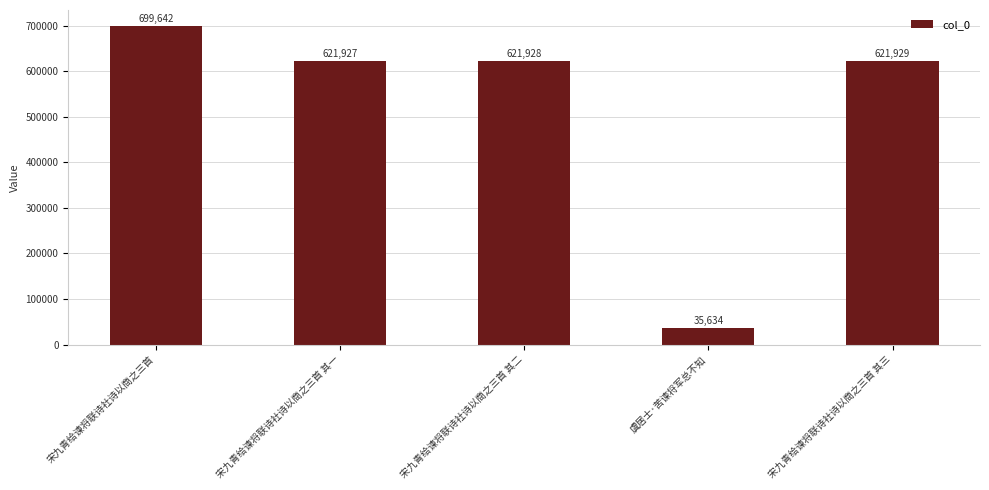

Reading left to right, what are all the values shown in this chart?

699642	621927	621928	35634	621929